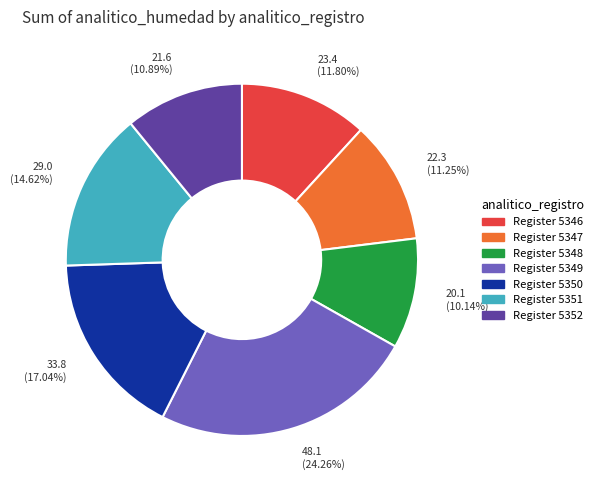

What is the ratio of the value at Register 5350 to the value at Register 5352?

1.6